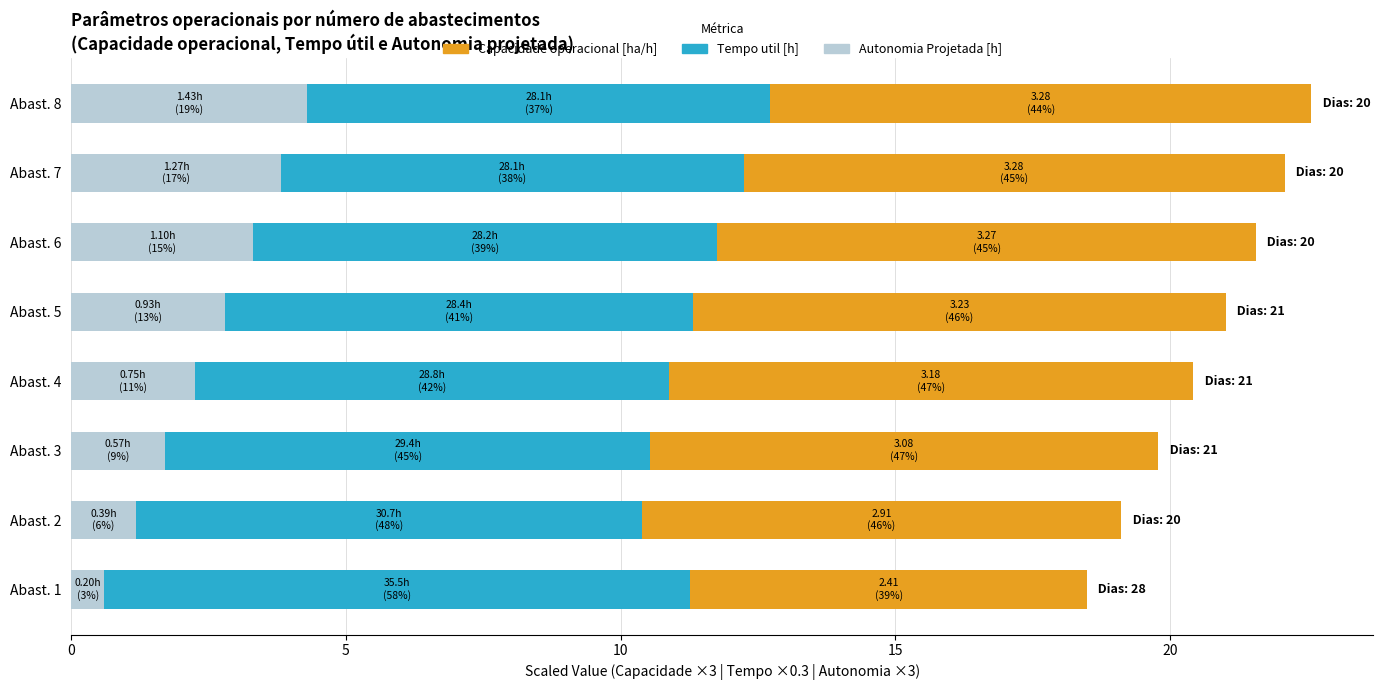

What is the total value across all series at Abast. 1?

18.5